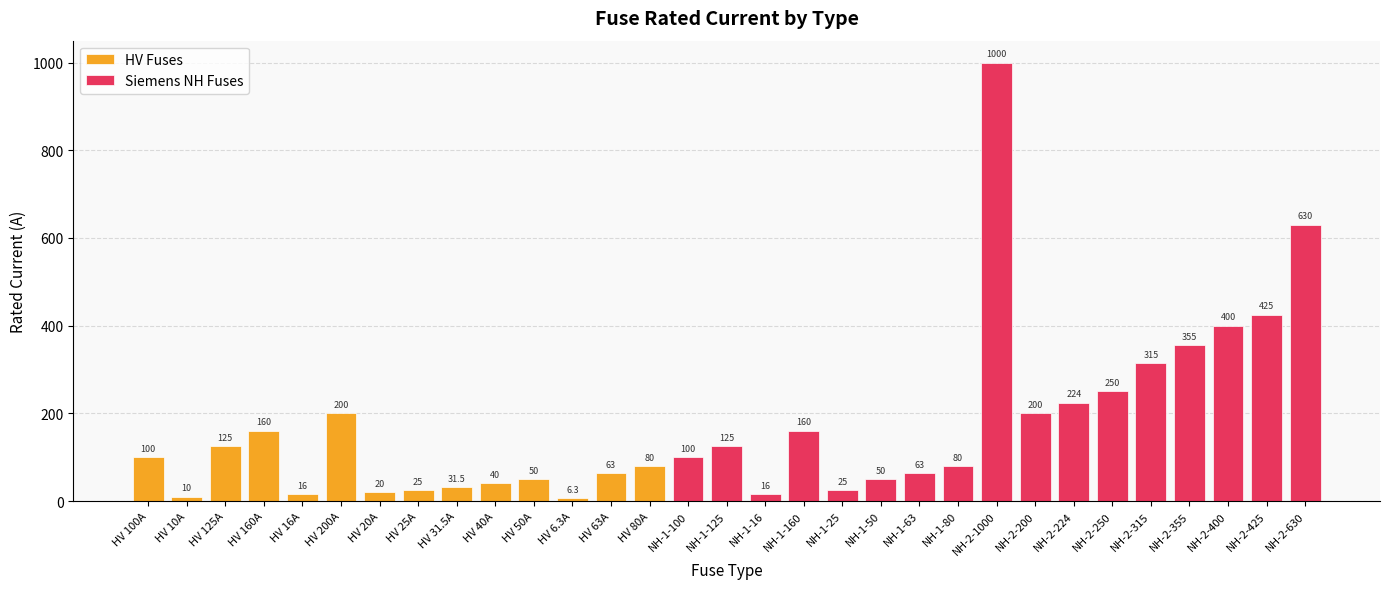

Is it true that the value at NH-2-630 is 630.0?

True